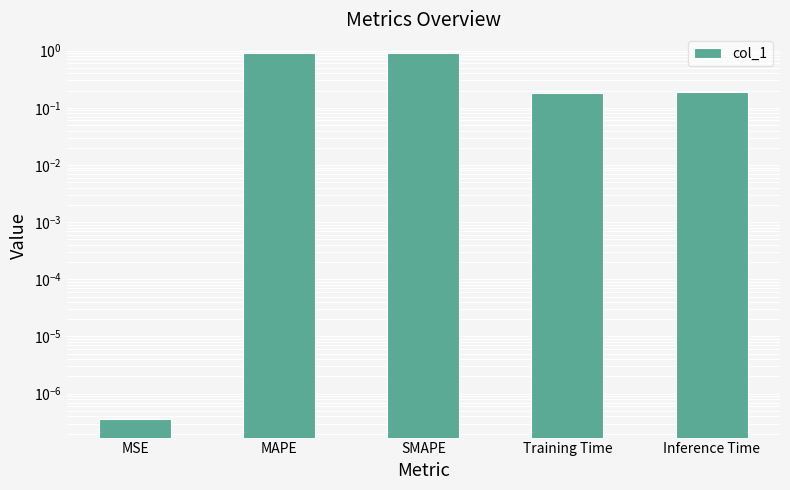

Between Inference Time and SMAPE, which is larger?

SMAPE